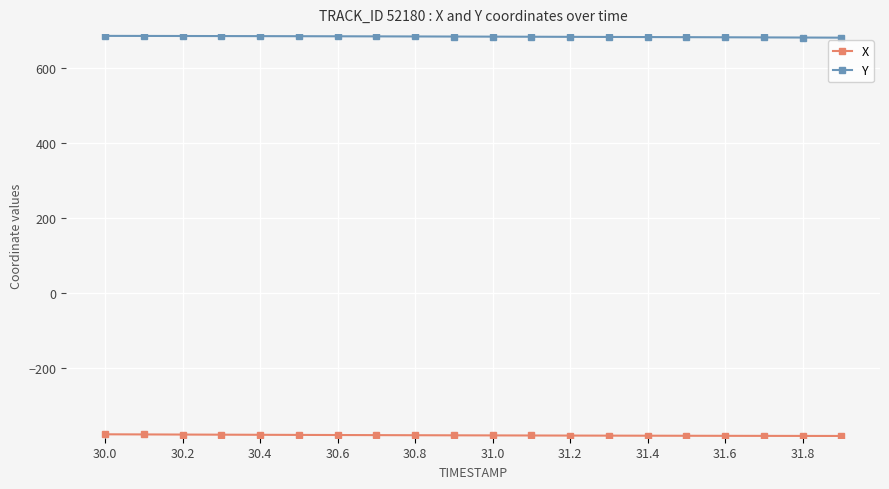

How many distinct data groups are displayed?

2